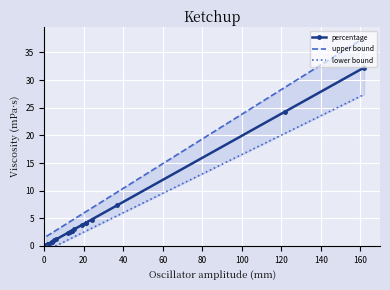

The upper bound series shows 13.8 at 20. True or false?

False